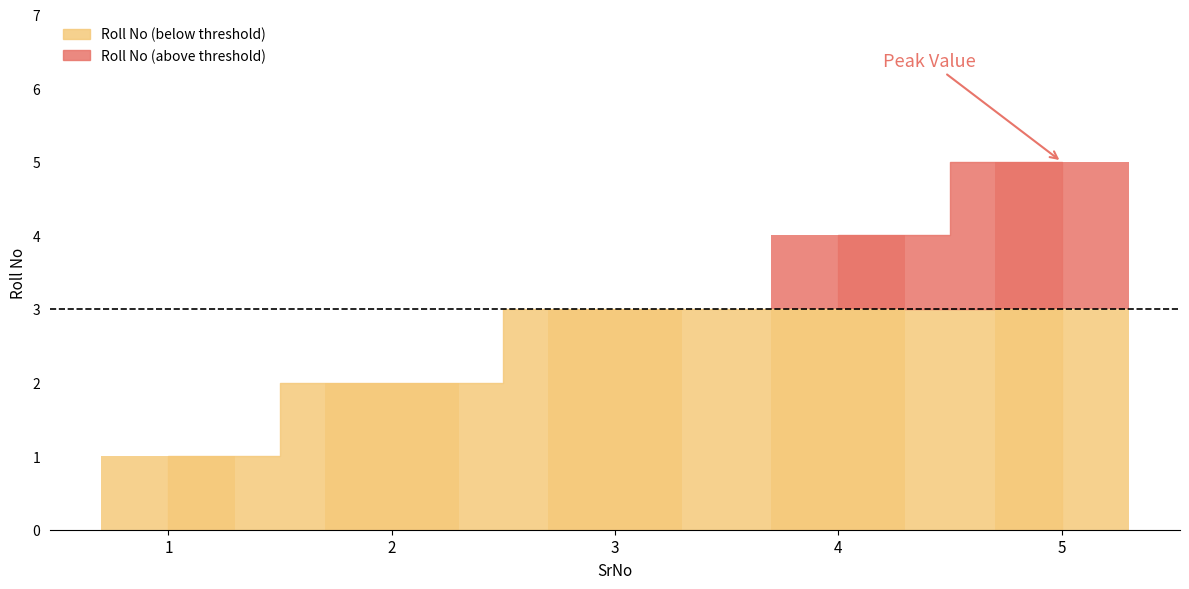

Reading right to left, extract all data points from this chart.

5	4	3	2	1